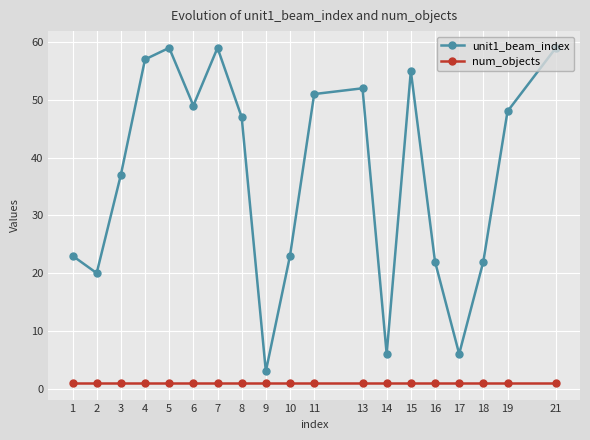

Is it true that unit1_beam_index equals 1 at 9?

False